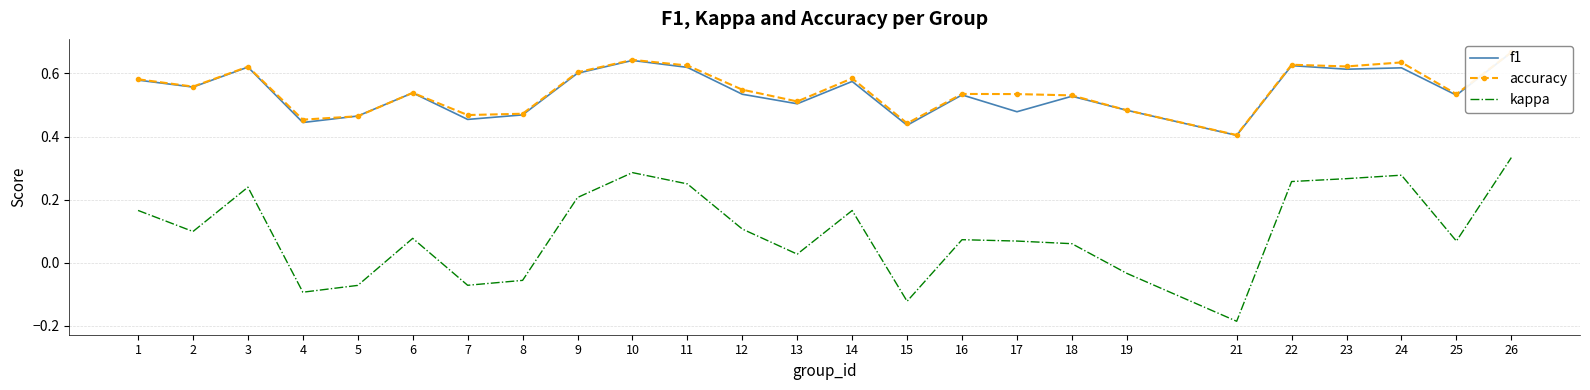

What is the smallest value displayed?

-0.2